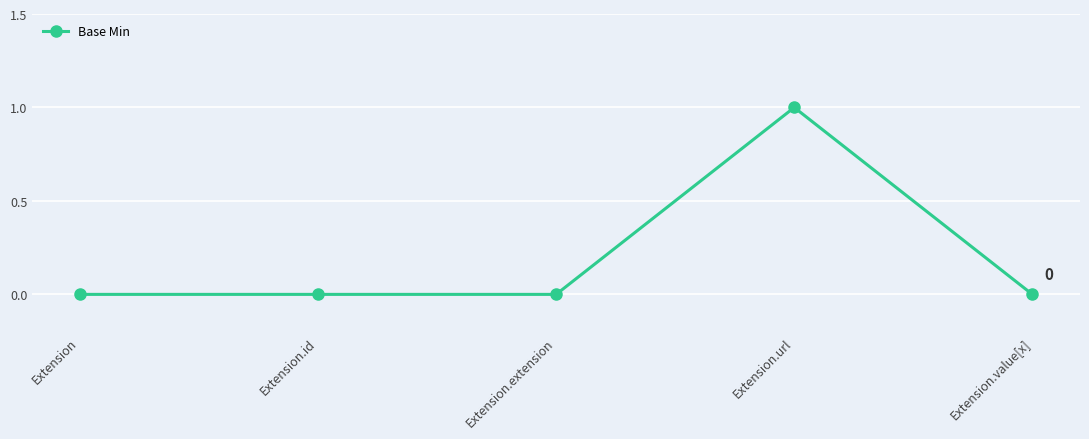

How many categories are shown in the chart?

5